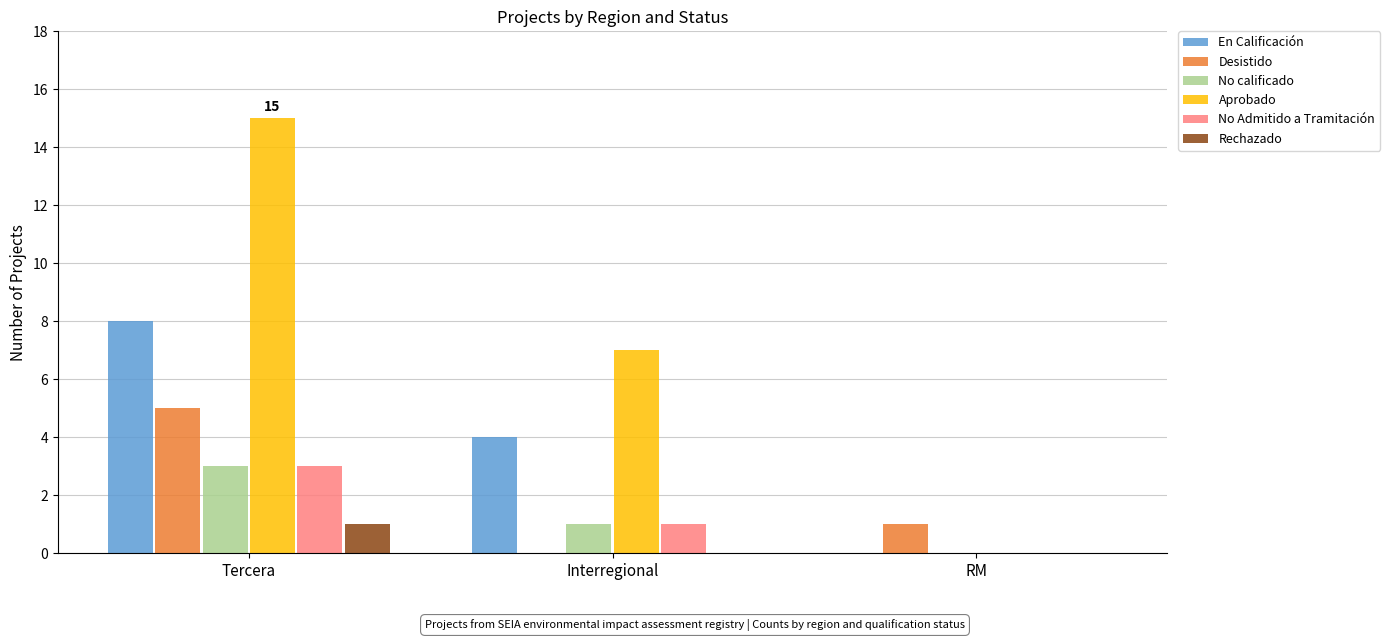

Which series has the largest total across all categories?

Aprobado